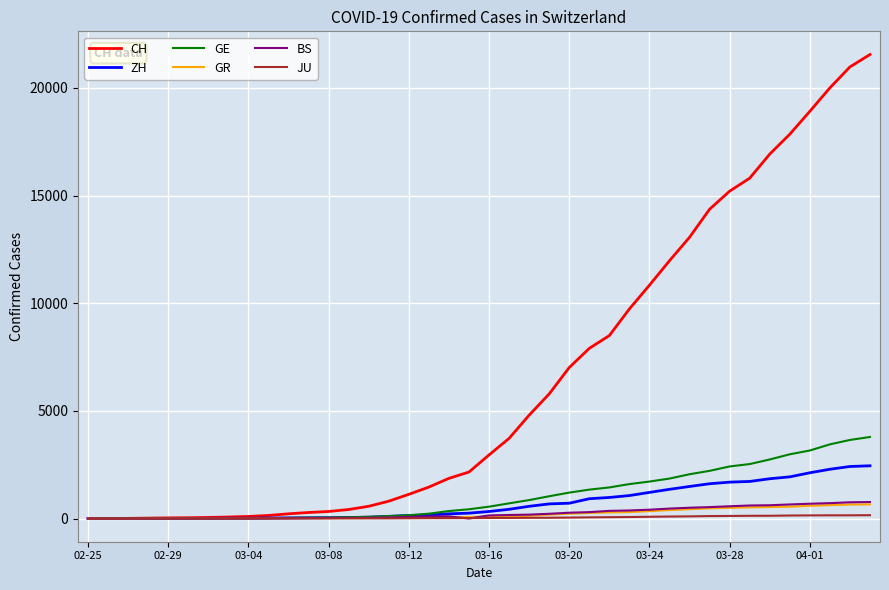

Which series has the widest spread of values?

CH